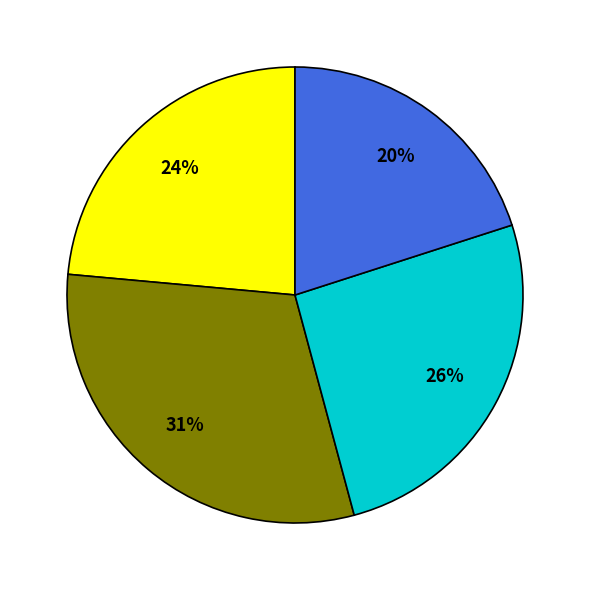

To the nearest percent, what is the average slice percentage?

25%